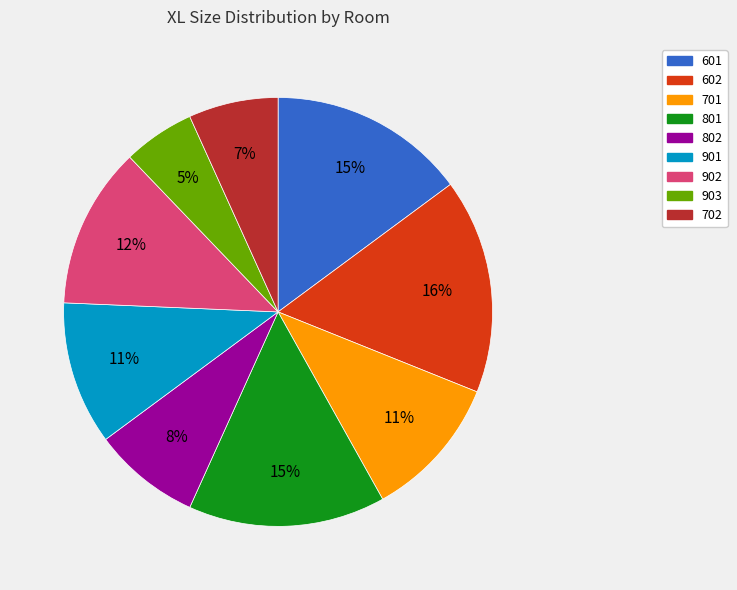

Is there any slice that represents more than half of the pie?

No